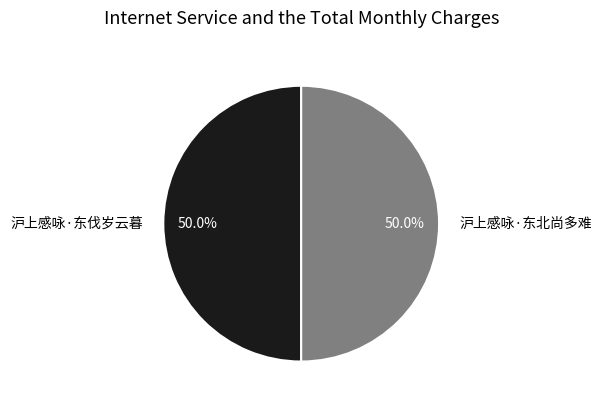

Approximately how many times larger is the value at 沪上感咏·东伐岁云暮 compared to 沪上感咏·东北尚多难?

1.0